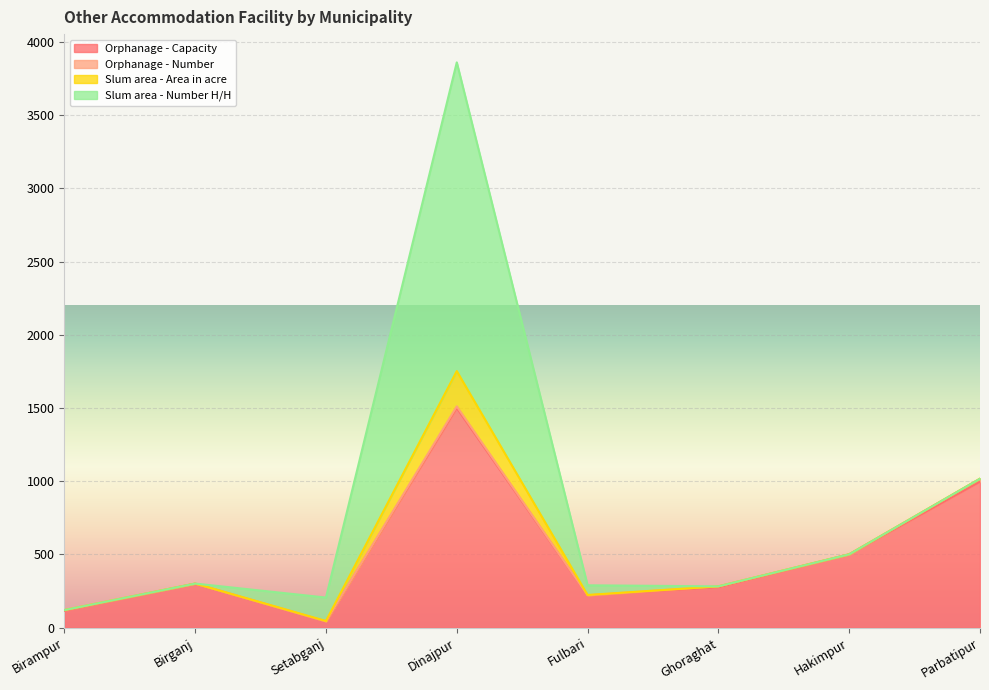

How many intersections are there between Orphanage - Number and Slum area - Area in acre?

2